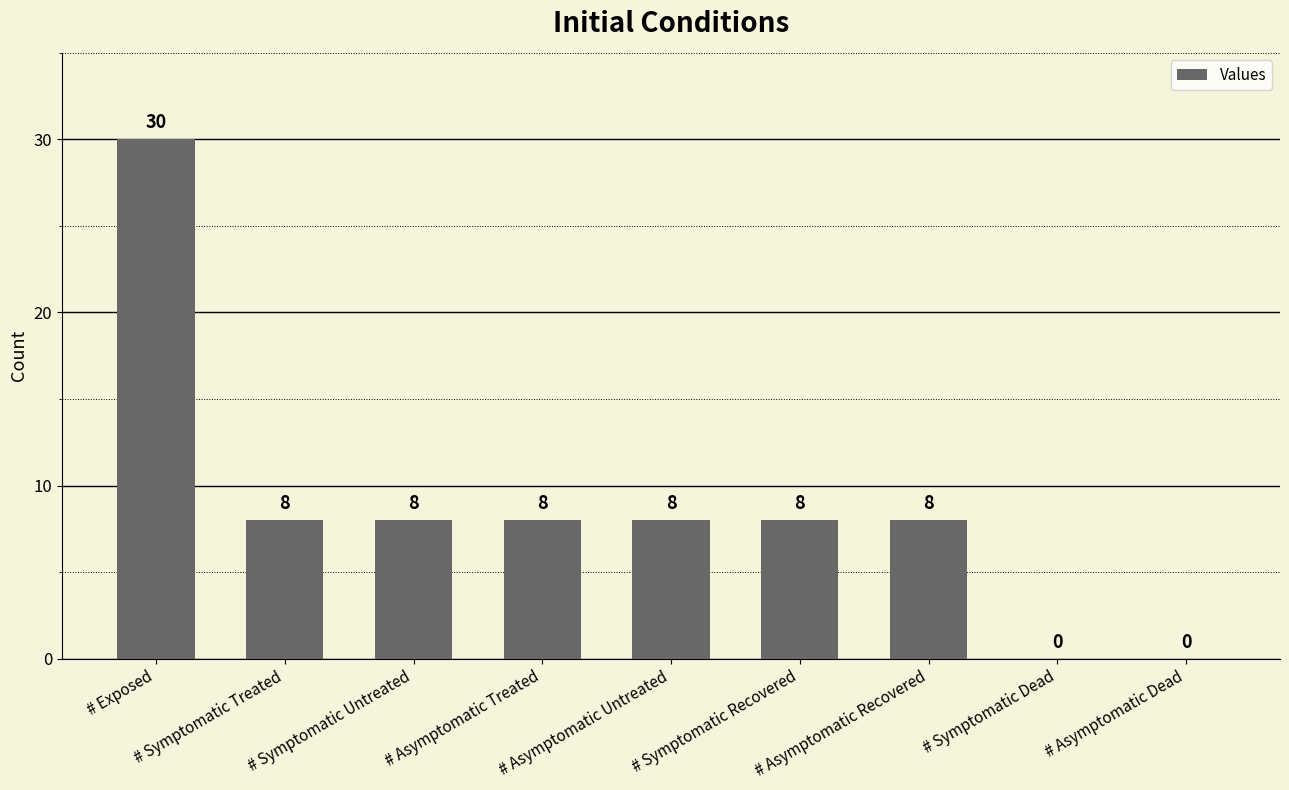

What is the sum of the values at # Asymptomatic Recovered and # Asymptomatic Treated?

16